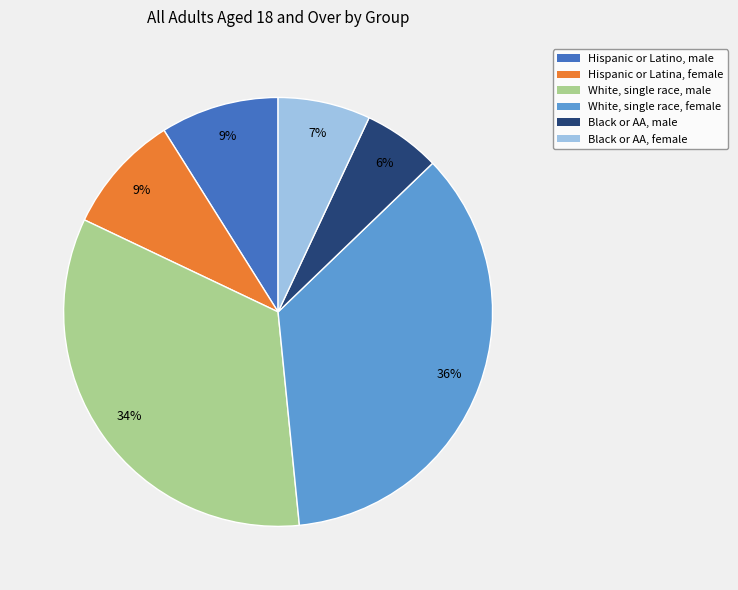

To the nearest percent, what is the difference between the largest and smallest slice percentages?

30%